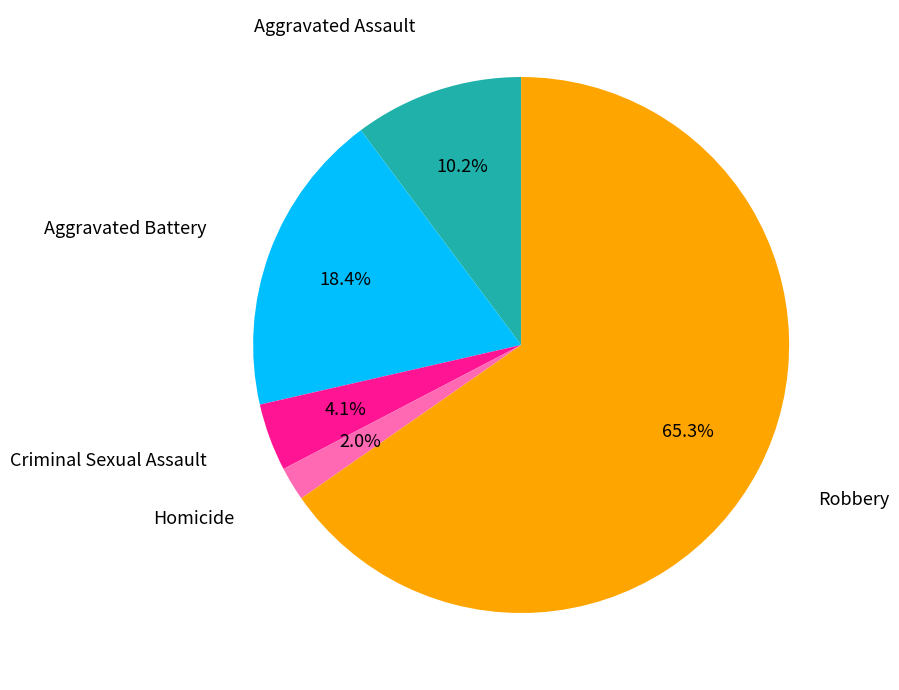

Does any single category account for the majority?

Yes